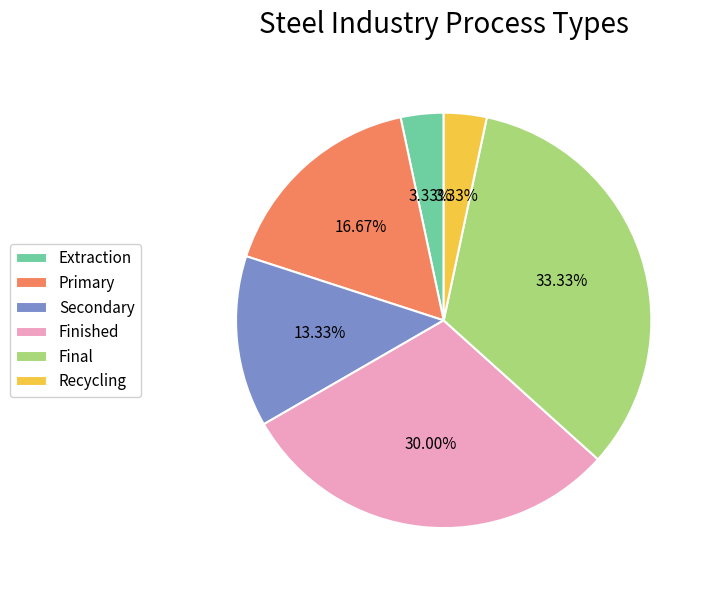

Does any single category account for the majority?

No